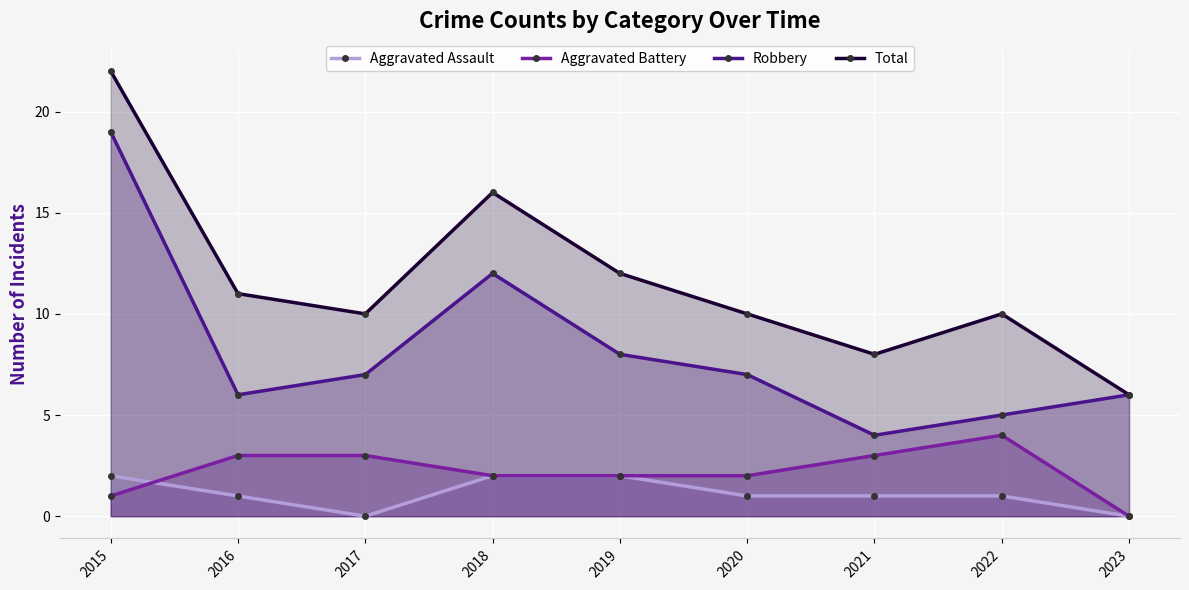

List the series in order of their peak value, highest first.

Total, Robbery, Aggravated Battery, Aggravated Assault